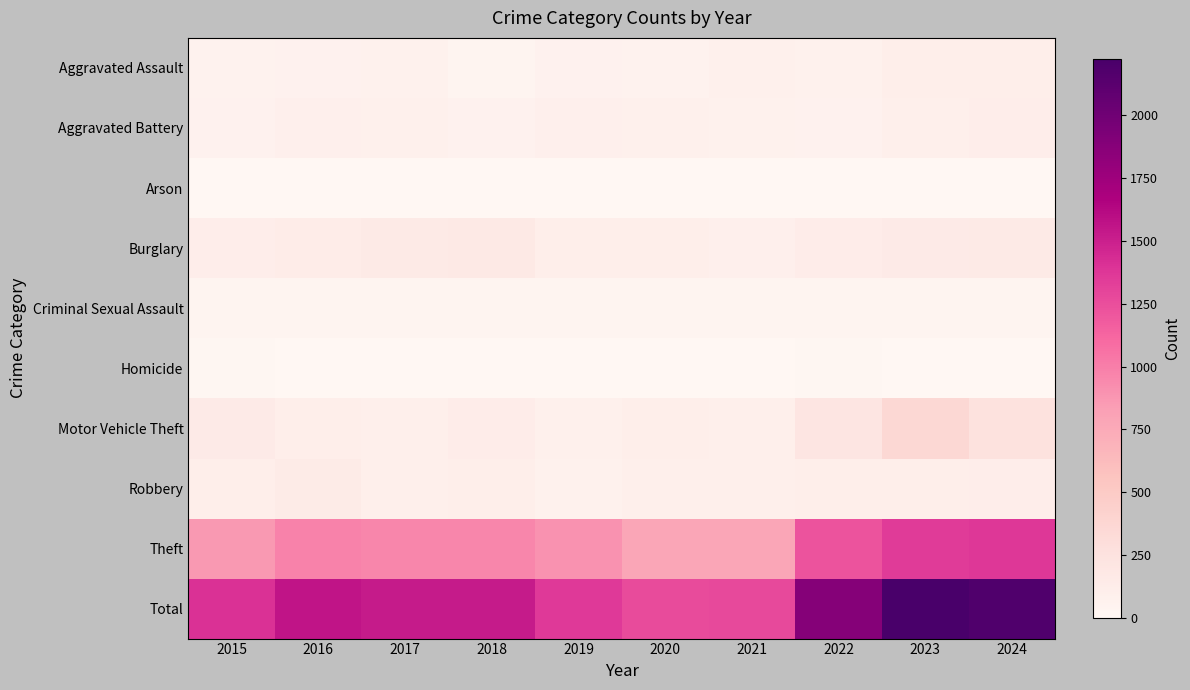

Which has a higher value, 2019 or 2024?

2024